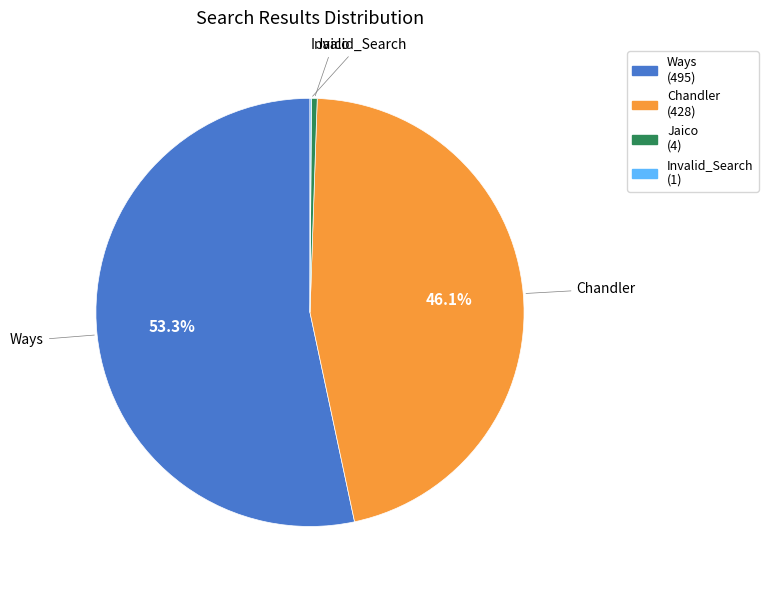

What percentage is the Chandler slice, to the nearest percent?

46%